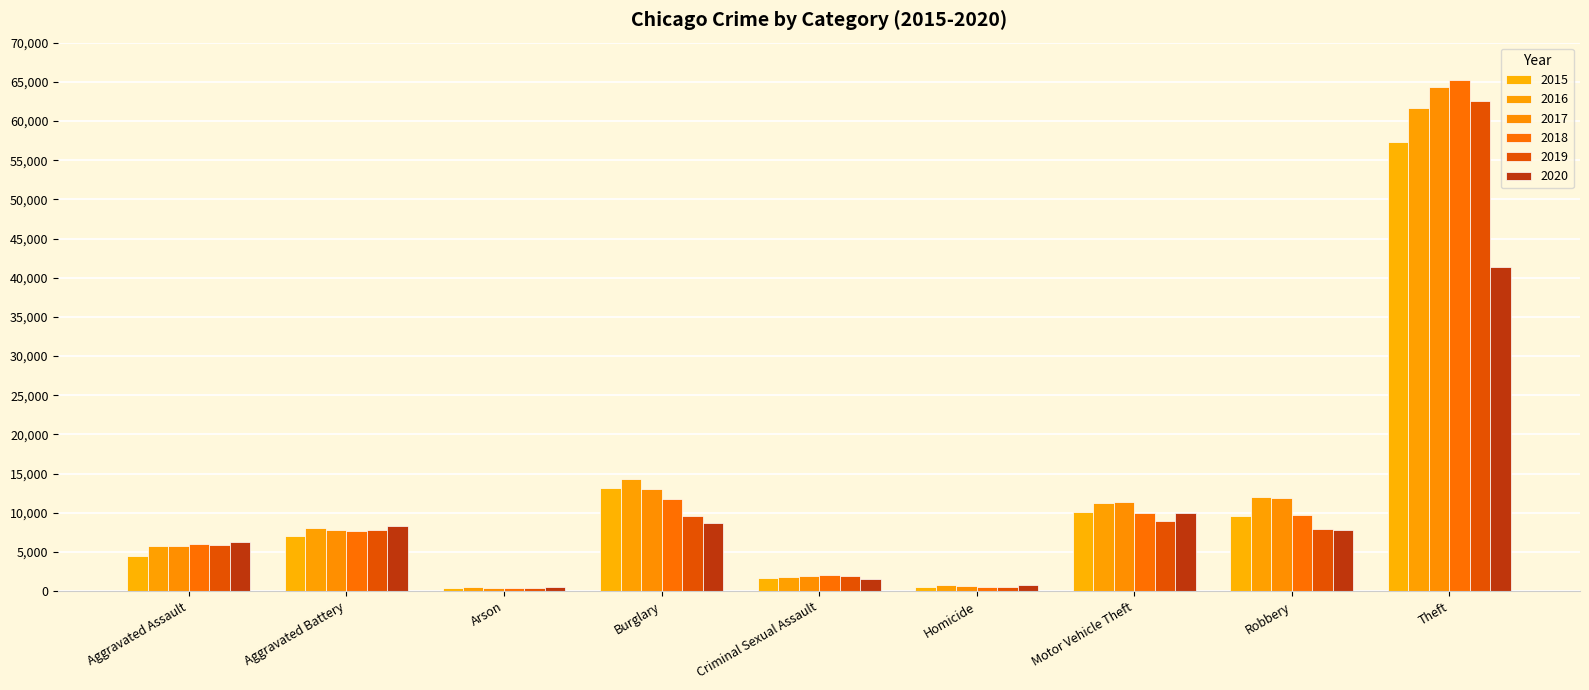

Is it true that 2017 equals 276 at Arson?

False